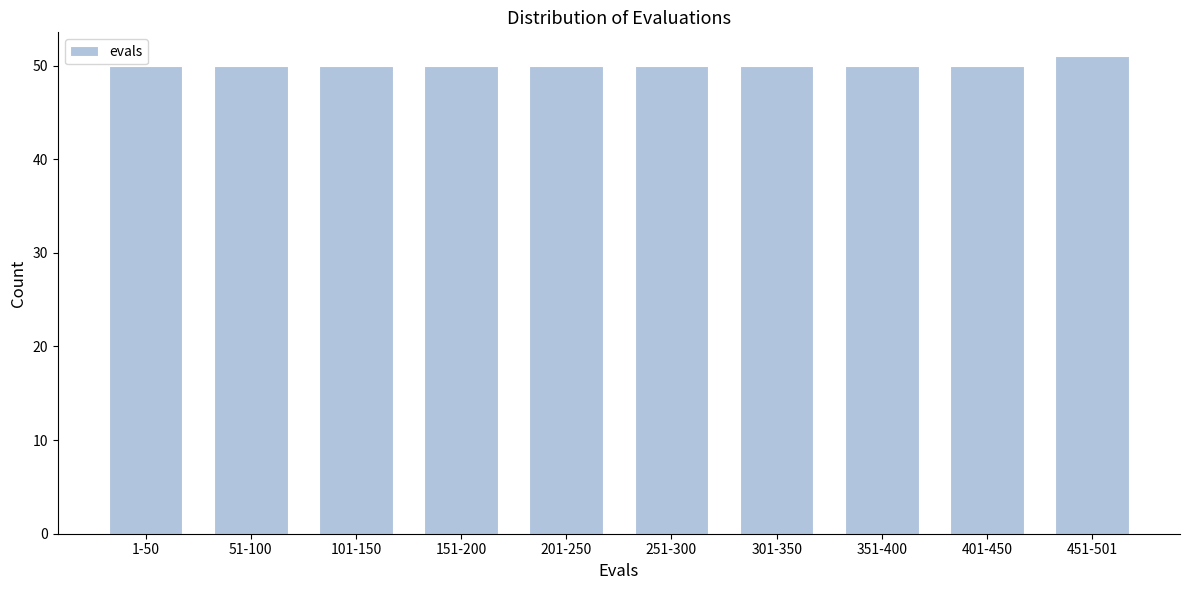

Reading left to right, transcribe all the data shown in this chart.

1-50=50	51-100=50	101-150=50	151-200=50	201-250=50	251-300=50	301-350=50	351-400=50	401-450=50	451-501=51